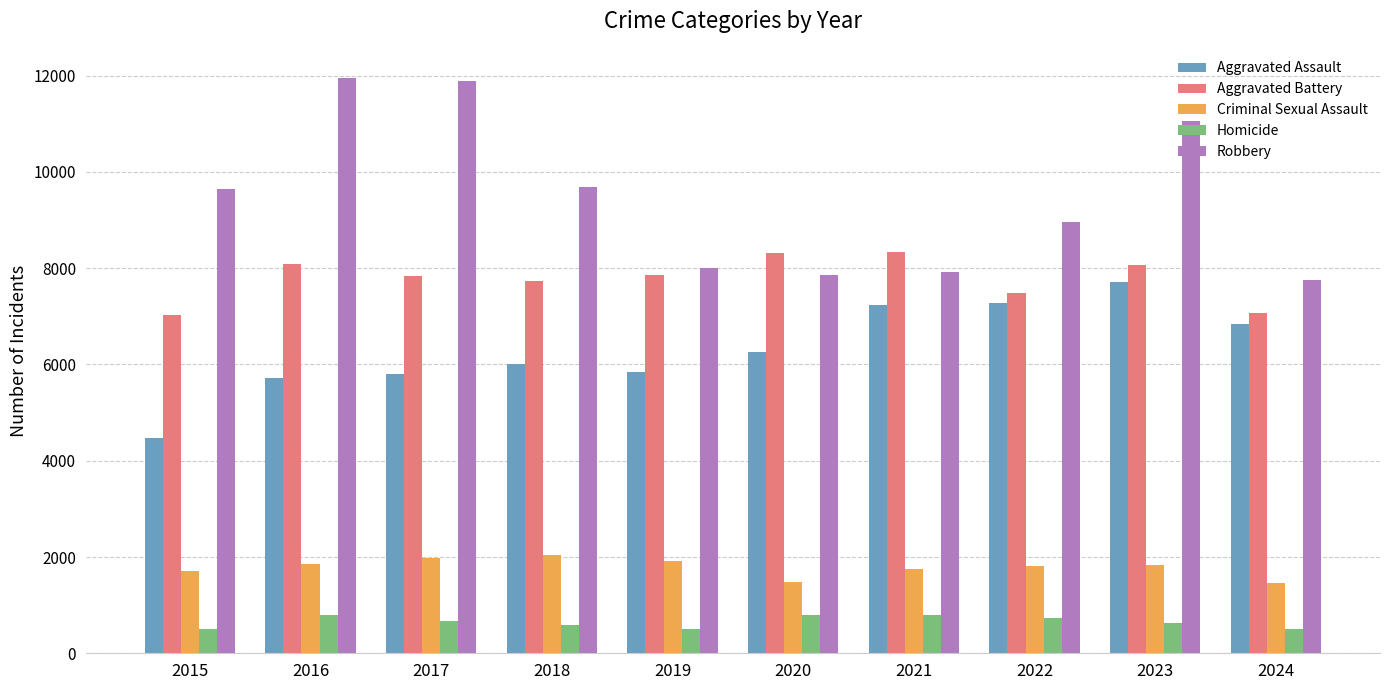

List the series in order of their peak value, highest first.

Robbery, Aggravated Battery, Aggravated Assault, Criminal Sexual Assault, Homicide